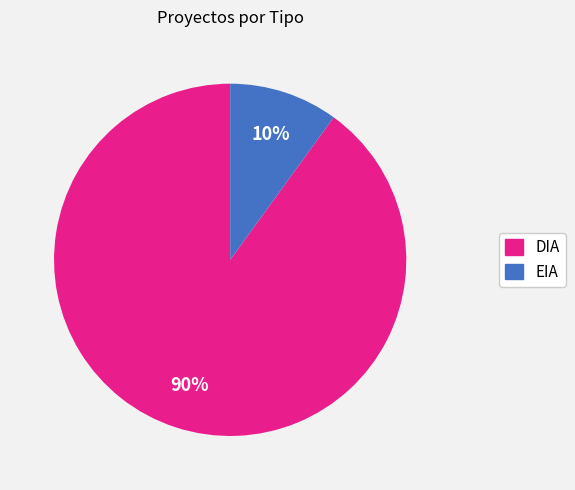

The DIA slice represents 84% of the pie. True or false?

False